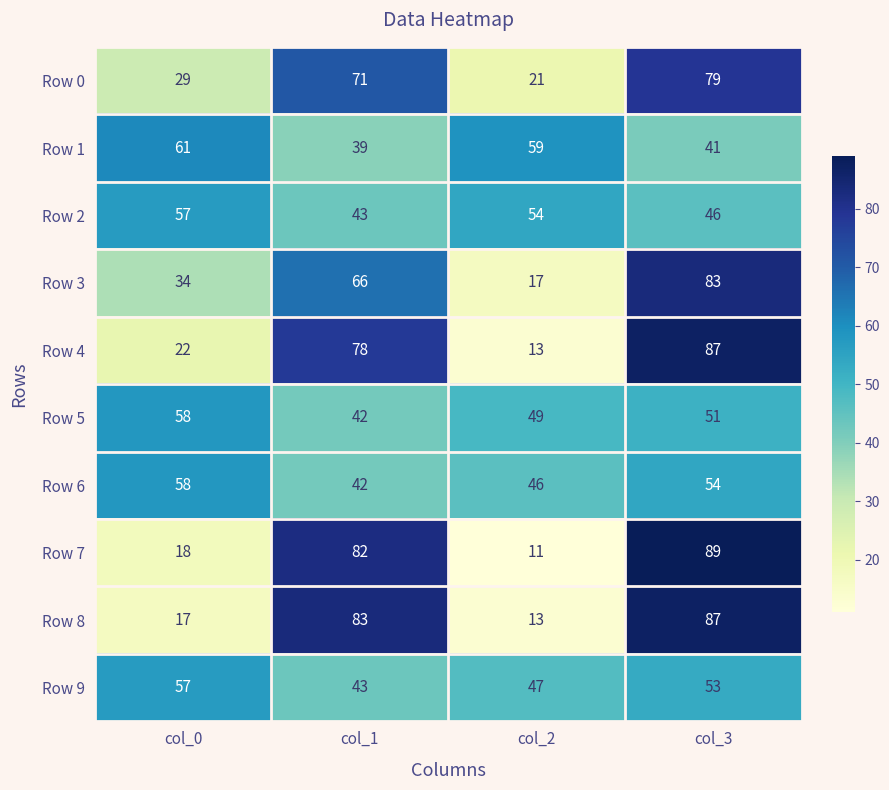

The Row 7 series shows 46 at col_1. True or false?

False